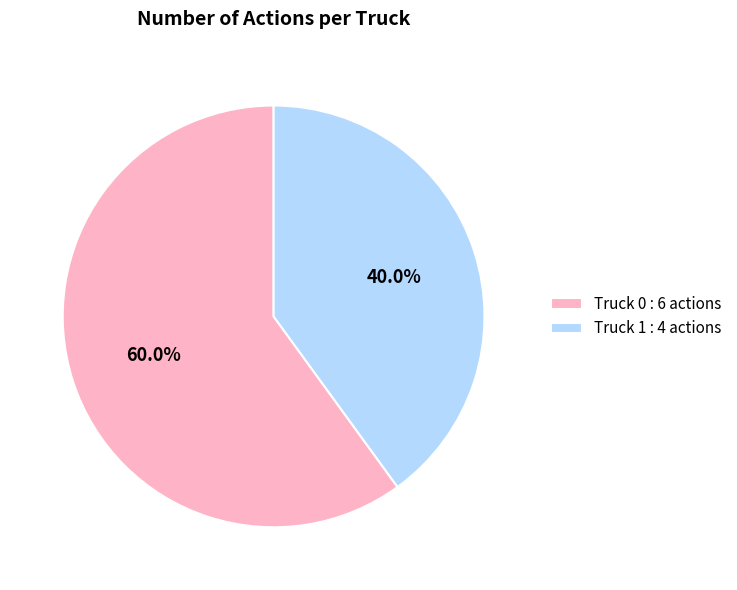

Combined, do Truck 1 and Truck 0 account for over 50%?

Yes